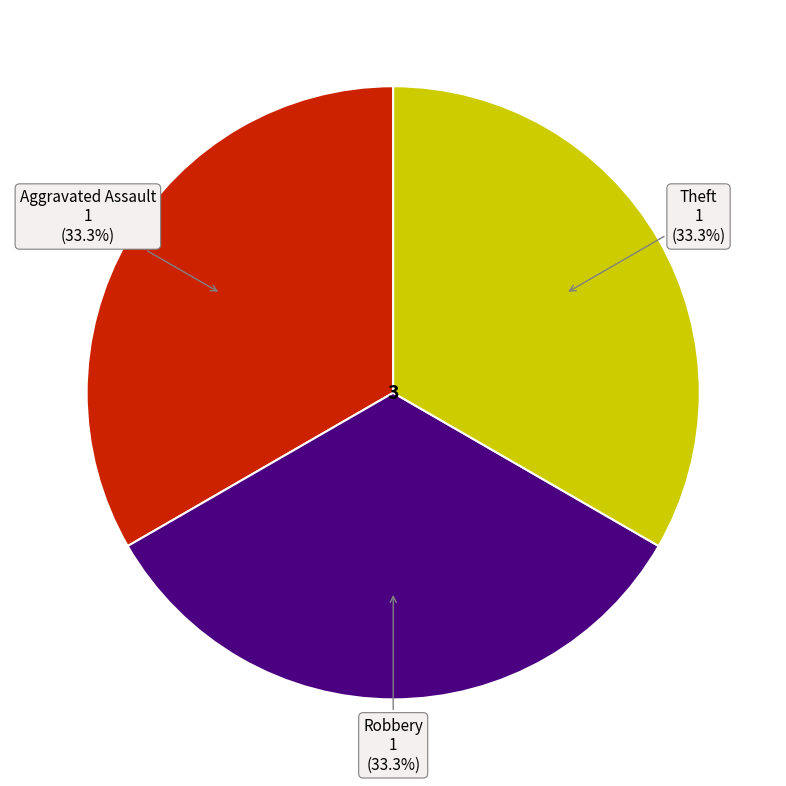

To the nearest percent, what is the difference between the largest and smallest slice percentages?

0%